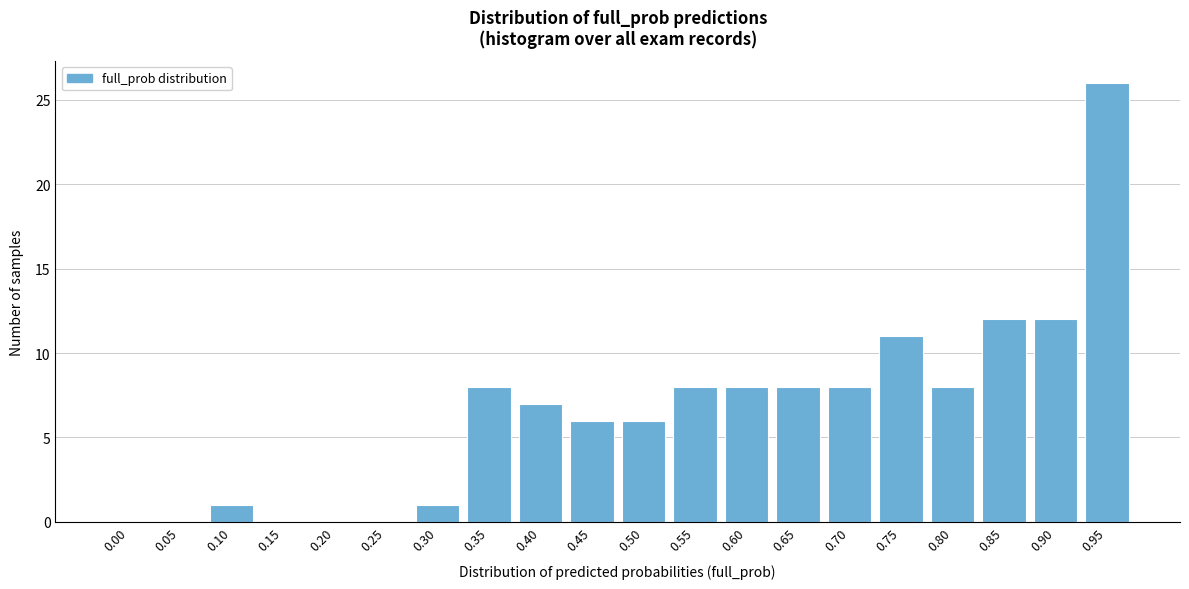

Reading left to right, list all the values displayed in this chart.

0.00=0	0.05=0	0.10=1	0.15=0	0.20=0	0.25=0	0.30=1	0.35=8	0.40=7	0.45=6	0.50=6	0.55=8	0.60=8	0.65=8	0.70=8	0.75=11	0.80=8	0.85=12	0.90=12	0.95=26